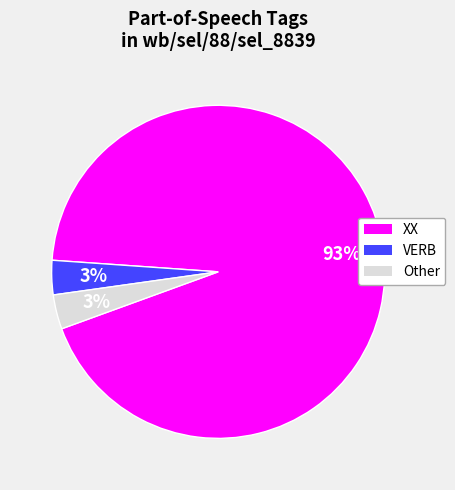

The Other slice represents 14% of the pie. True or false?

False